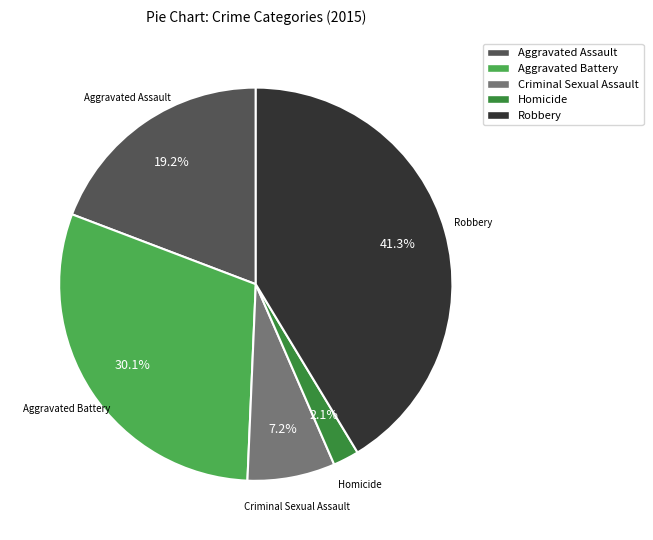

Is Criminal Sexual Assault the majority of the pie?

No